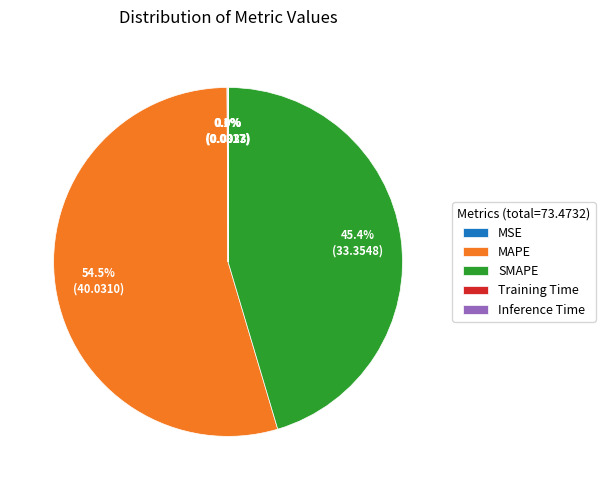

Is there any slice that represents more than half of the pie?

Yes